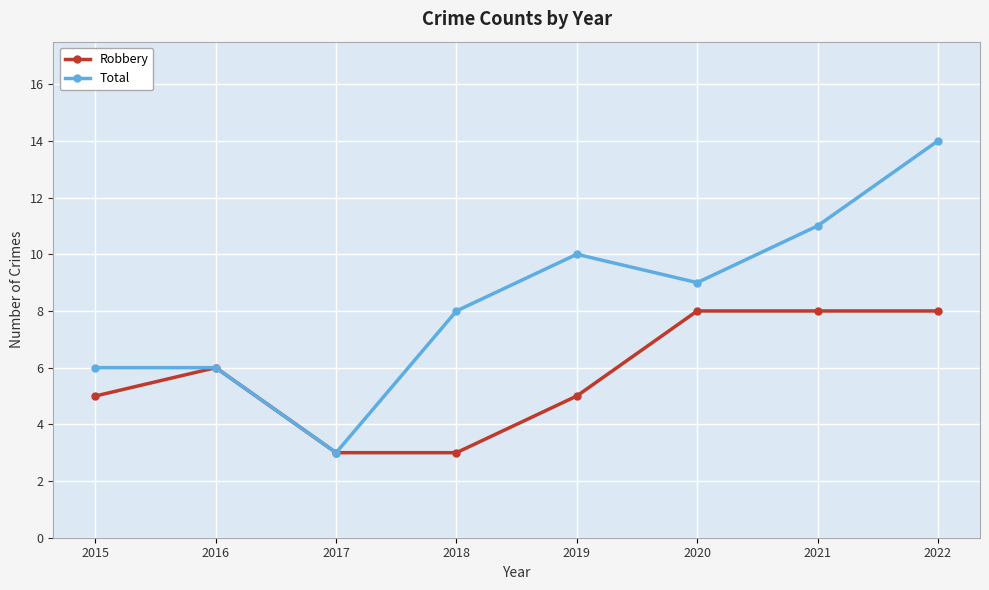

Is this an area chart (filled region under the line)?

No